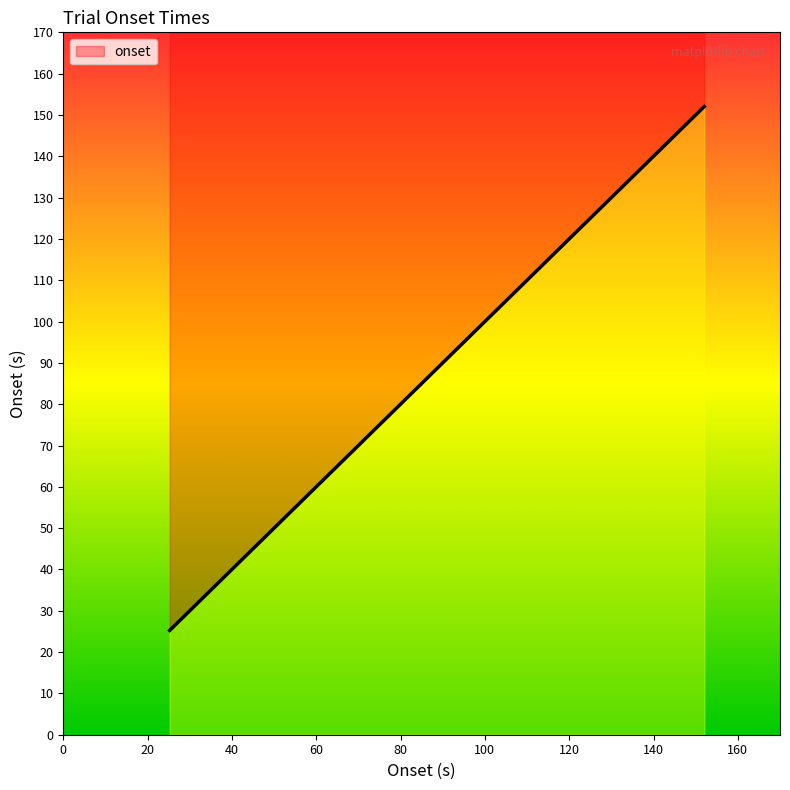

Is it true that the value at Computer_Person is 30.7?

False